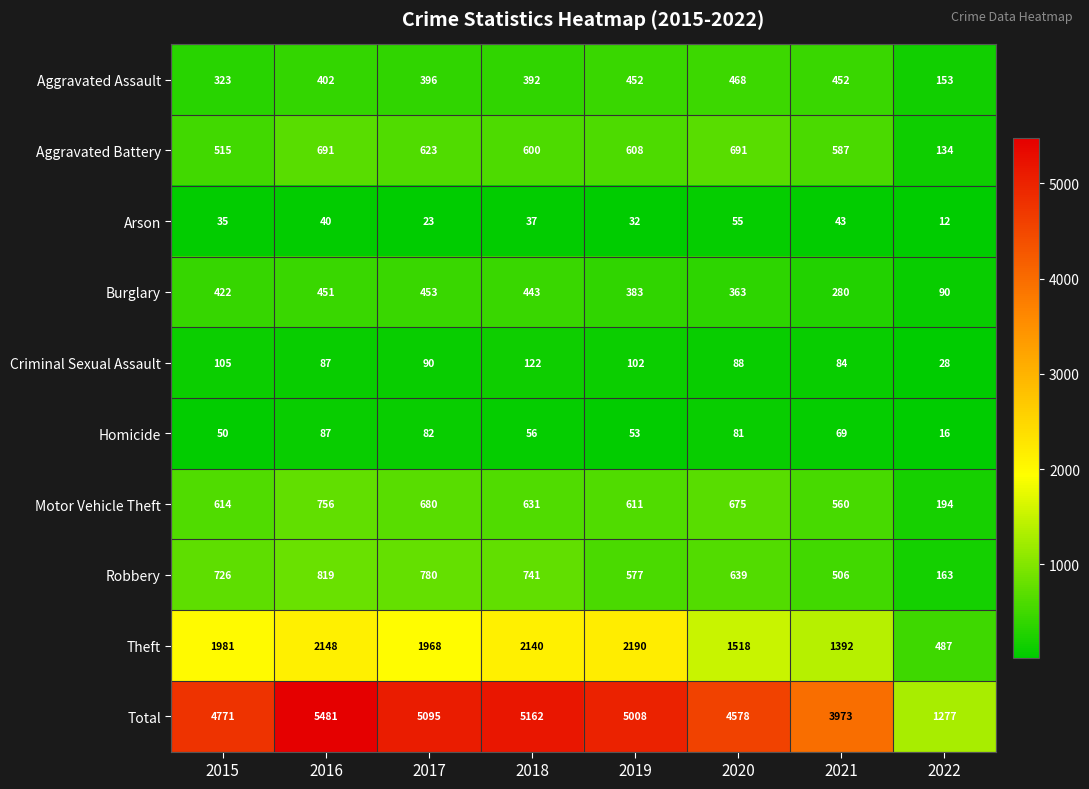

Which series changed the most between 2016 and 2018?

Total